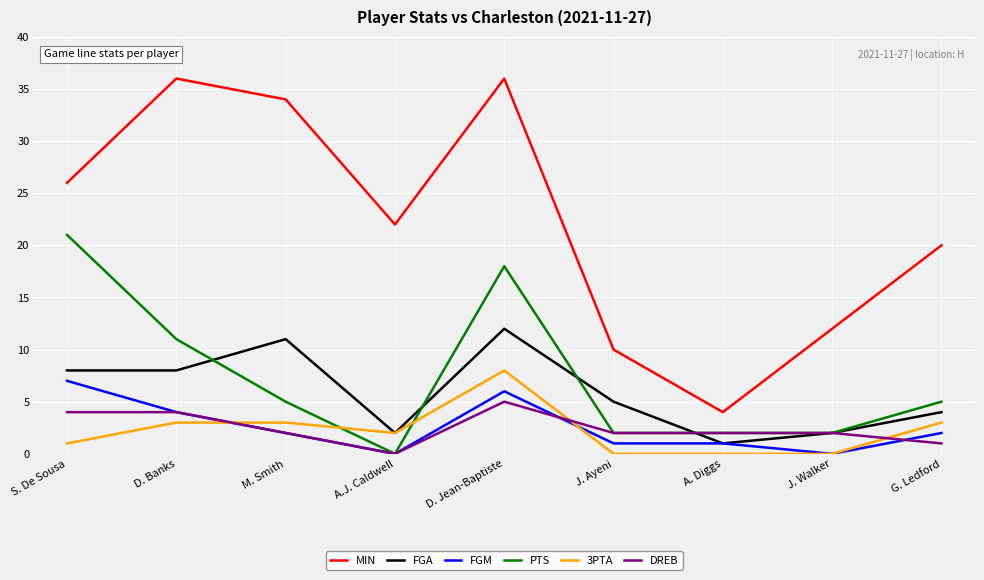

True or false: 3PTA has a value of 3 at M. Smith.

True